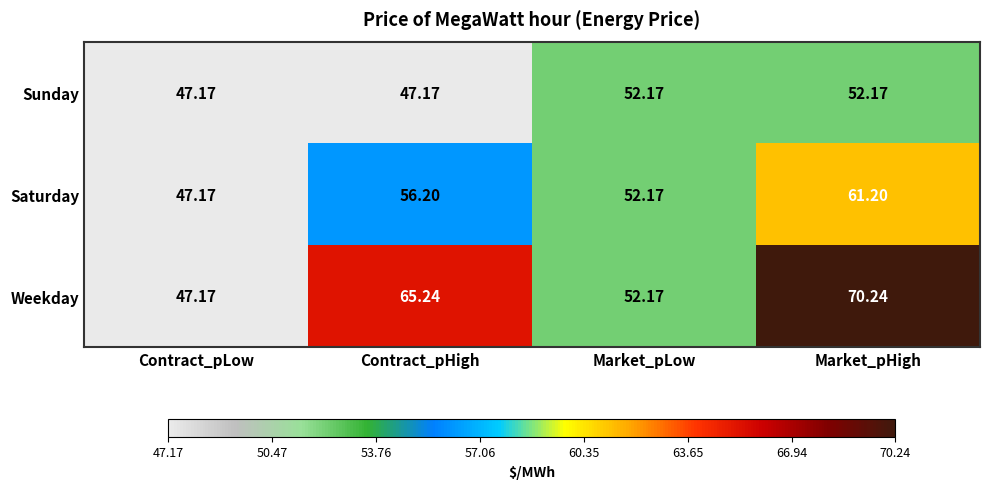

Which series has the largest range (max minus min)?

Weekday